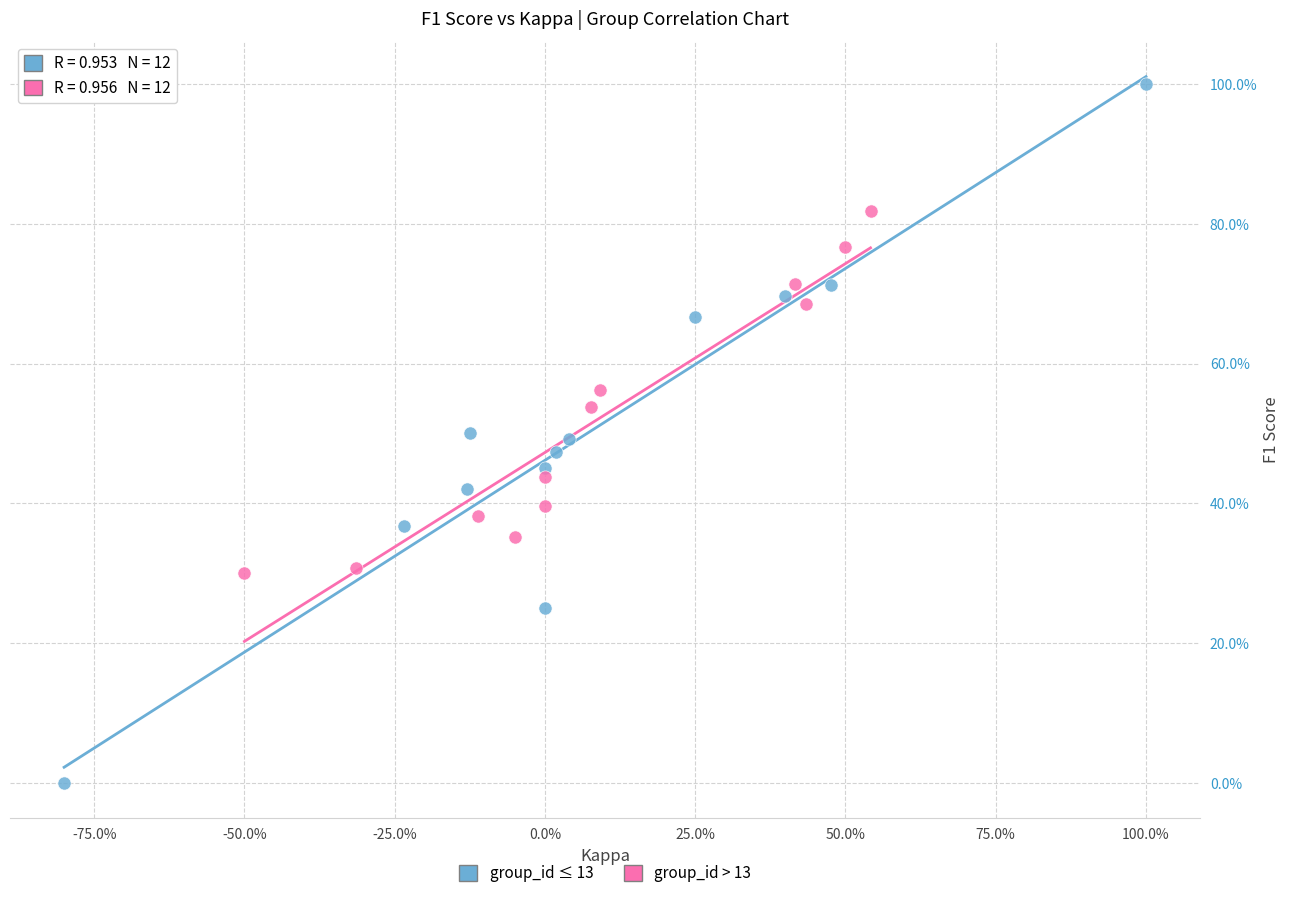

Which series contains the highest Y value?

group_id ≤ 13